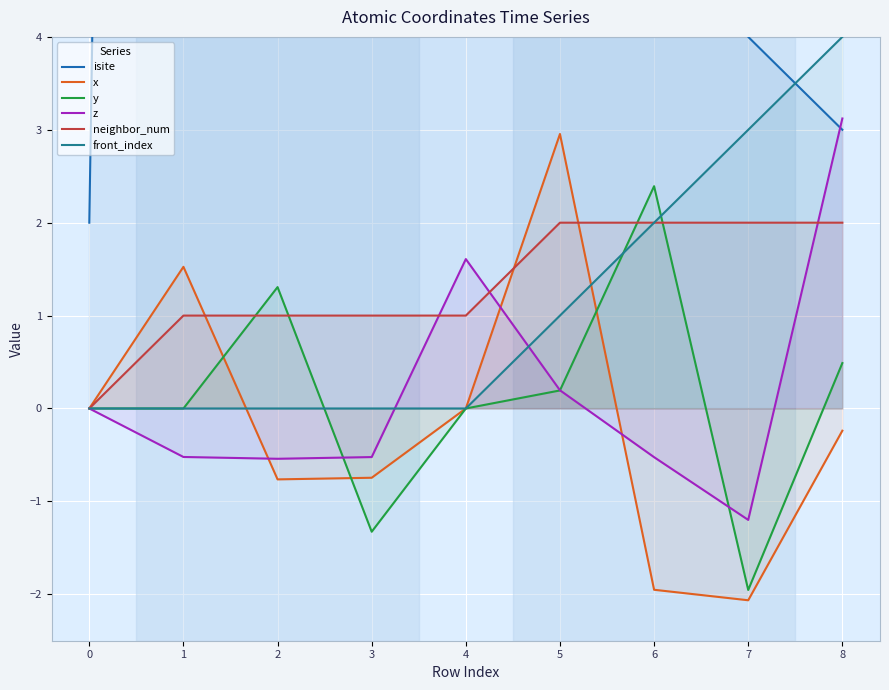

At 3, list the series in order from largest to smallest.

isite, neighbor_num, front_index, z, x, y